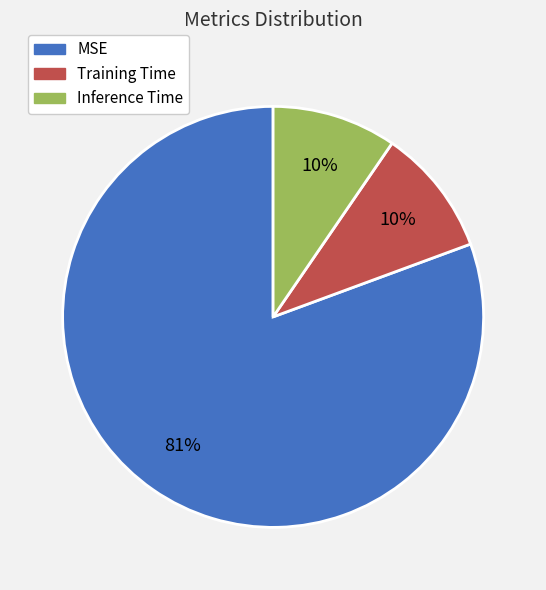

What percentage is the Inference Time slice, to the nearest percent?

10%